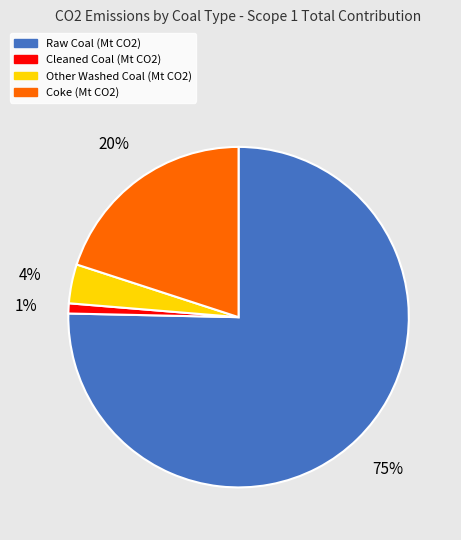

Do Other Washed Coal and Coke together represent more than half of the pie?

No